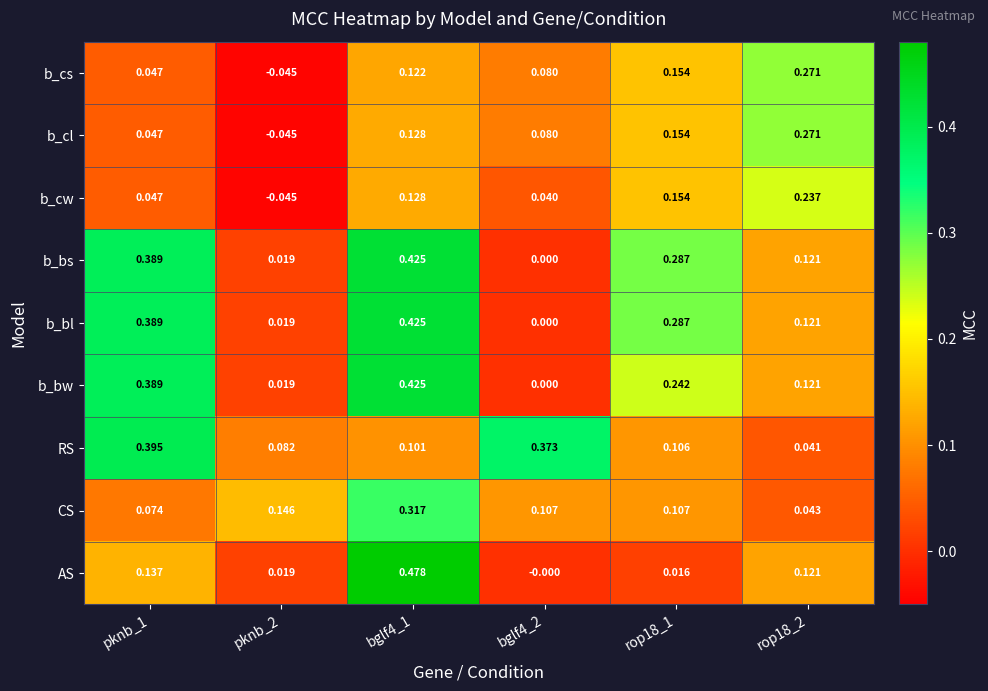

Between pknb_1 and rop18_2, which series saw the biggest shift?

RS